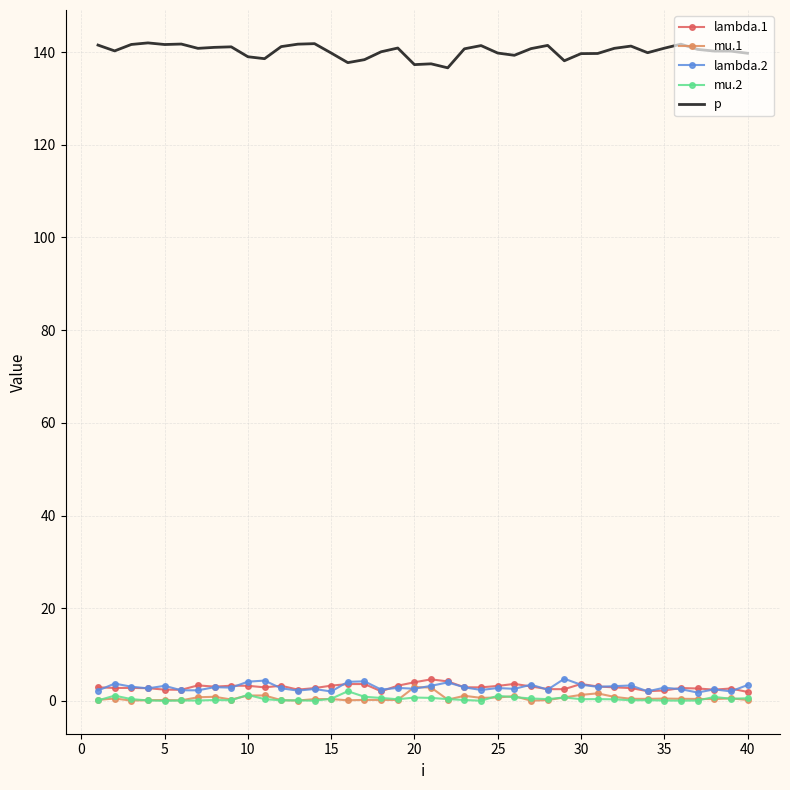

What are all the series names shown in the legend?

lambda.1, mu.1, lambda.2, mu.2, p